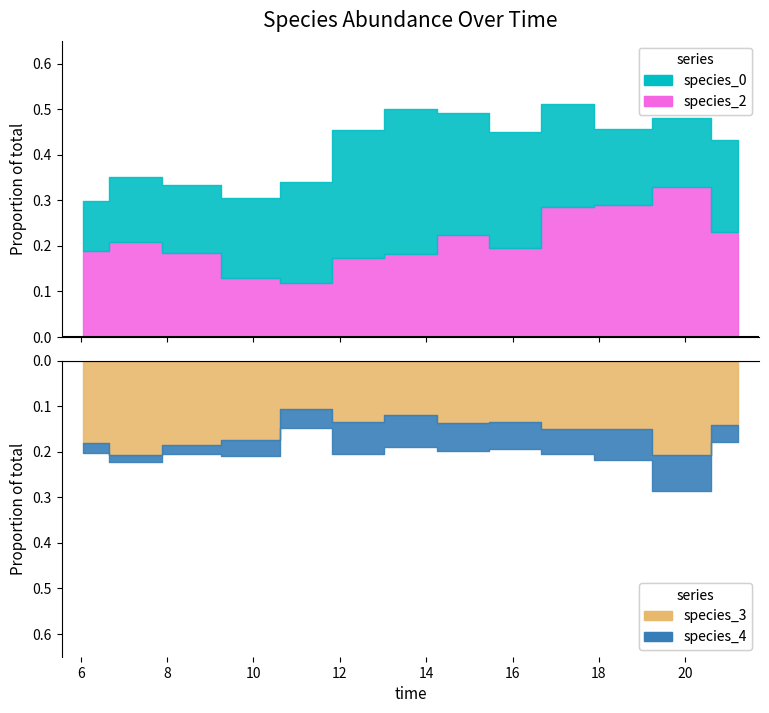

What is the difference between the species_3 values at 1 and 5?

0.1